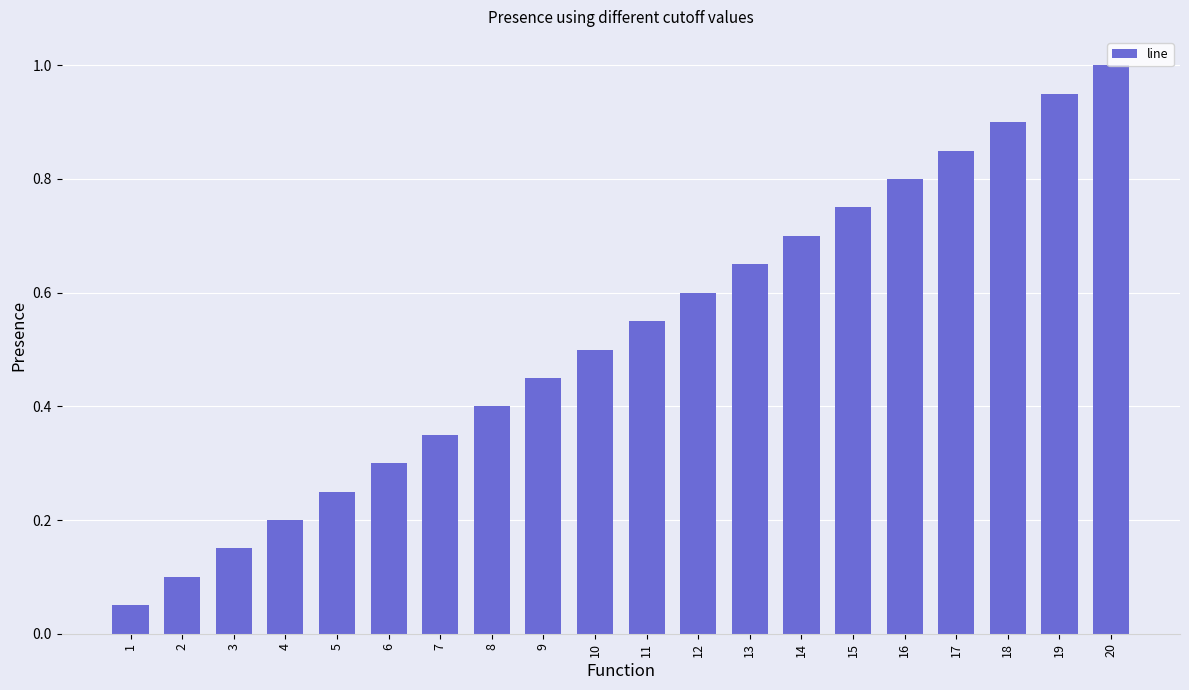

Which label corresponds to the largest value in the chart?

20